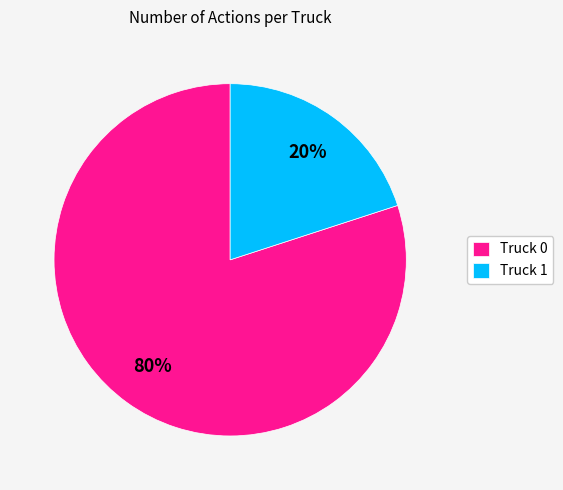

Combined, do Truck 1 and Truck 0 account for over 50%?

Yes